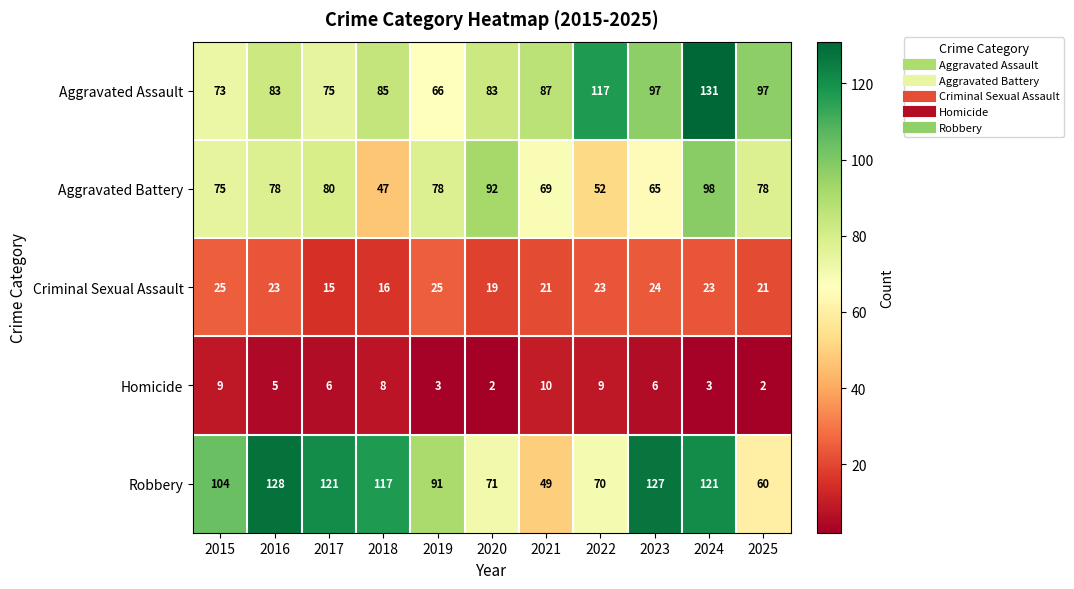

At 2025, list the series in order from smallest to largest.

Homicide, Criminal Sexual Assault, Robbery, Aggravated Battery, Aggravated Assault